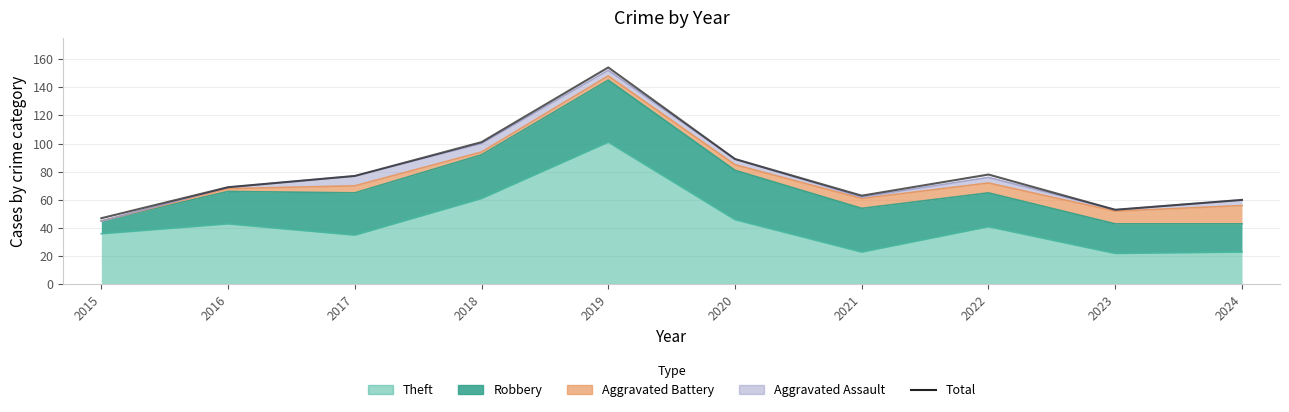

Rank the categories by value from lowest to highest.

2015, 2023, 2024, 2021, 2016, 2017, 2022, 2020, 2018, 2019